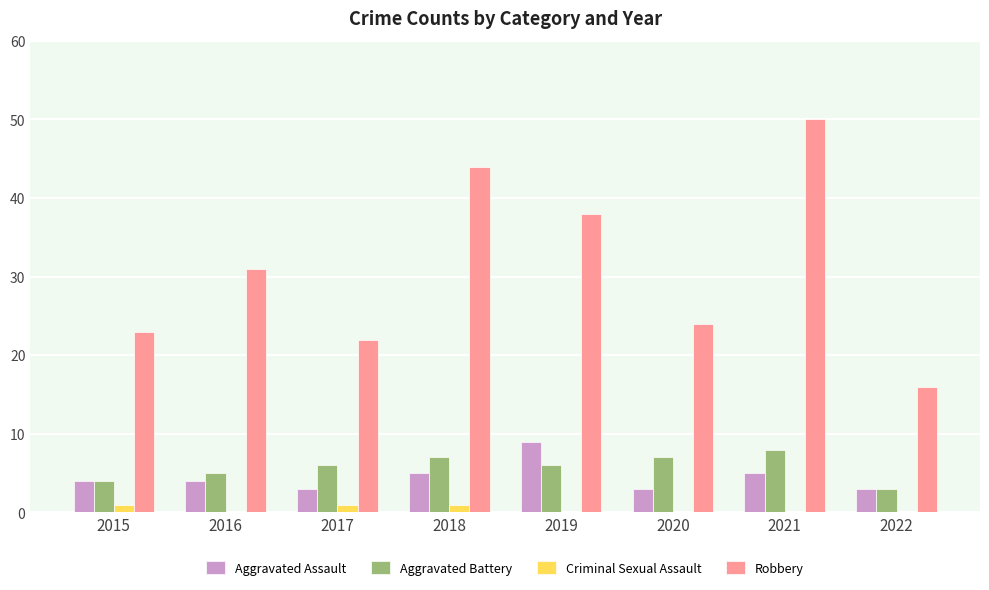

Which series has the largest total across all categories?

Robbery